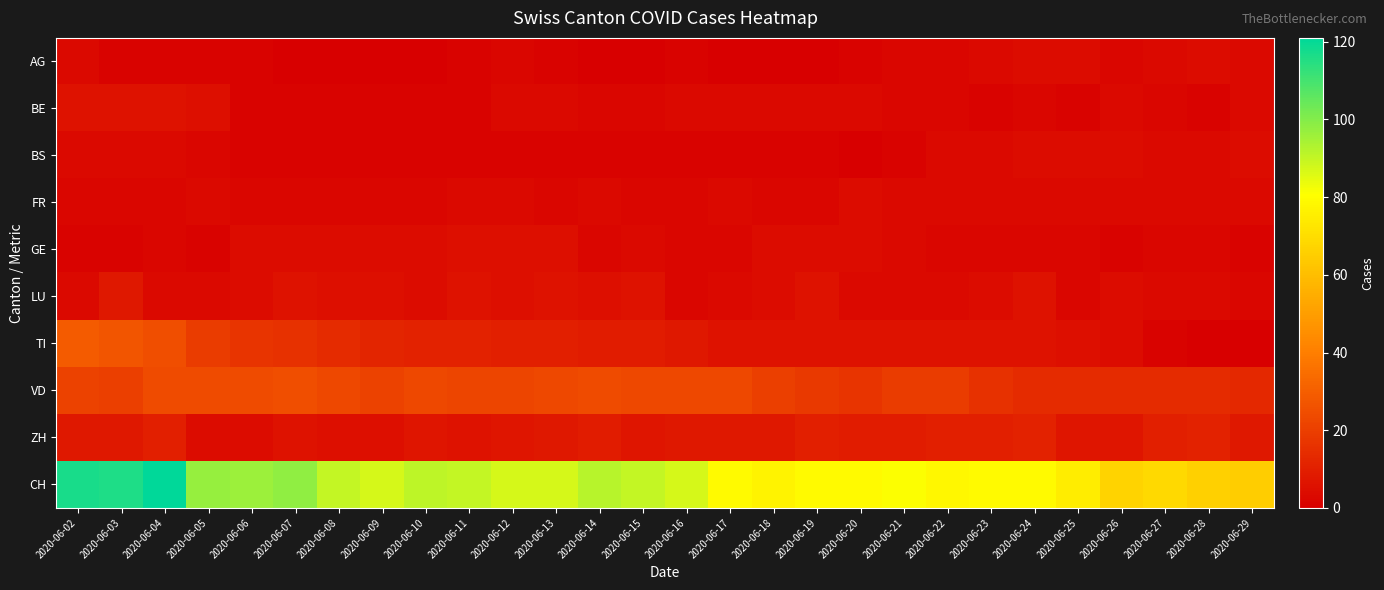

Which series changed the most between 2020-06-03 and 2020-06-28?

CH